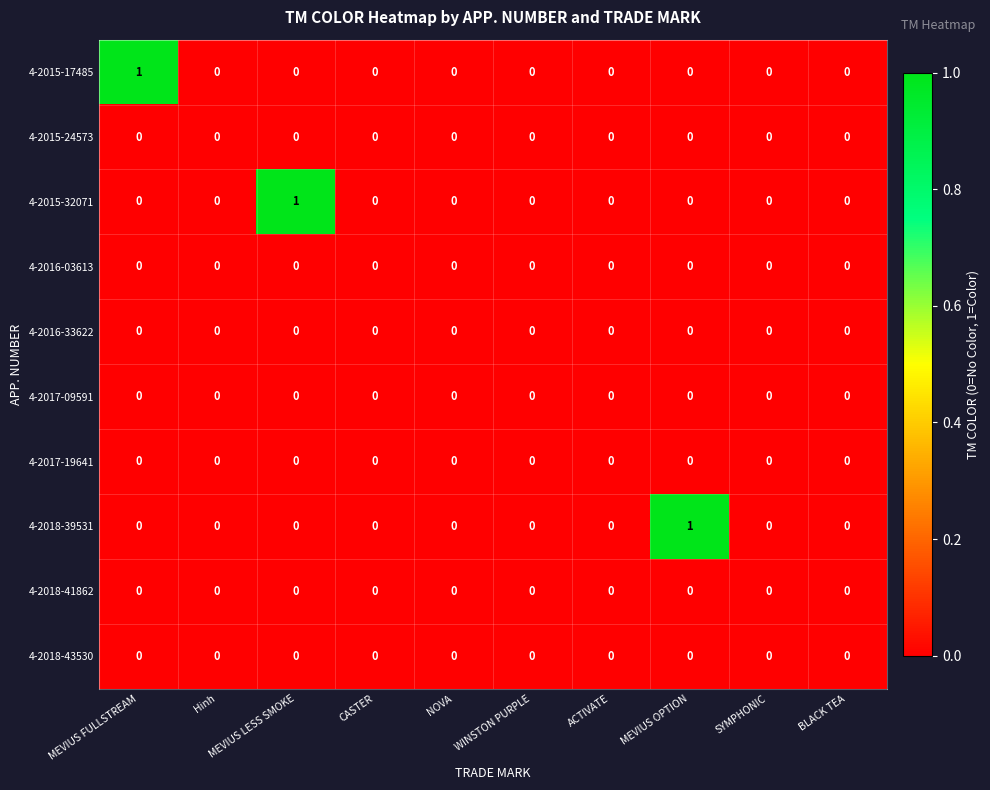

Between MEVIUS OPTION and BLACK TEA, which series saw the biggest shift?

4-2018-39531